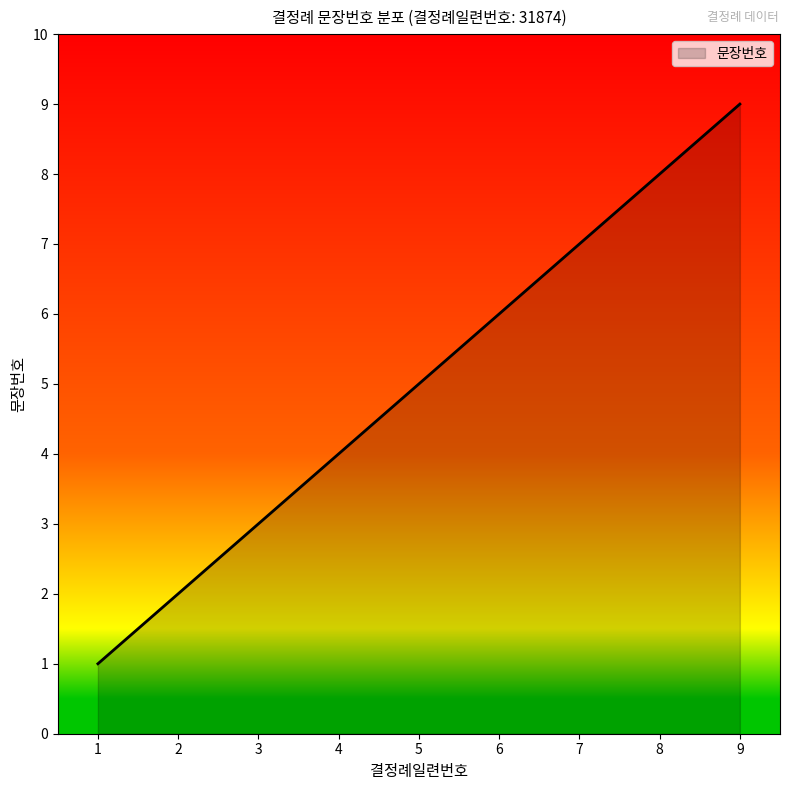

What is the change in value from 1 to 4?

+3